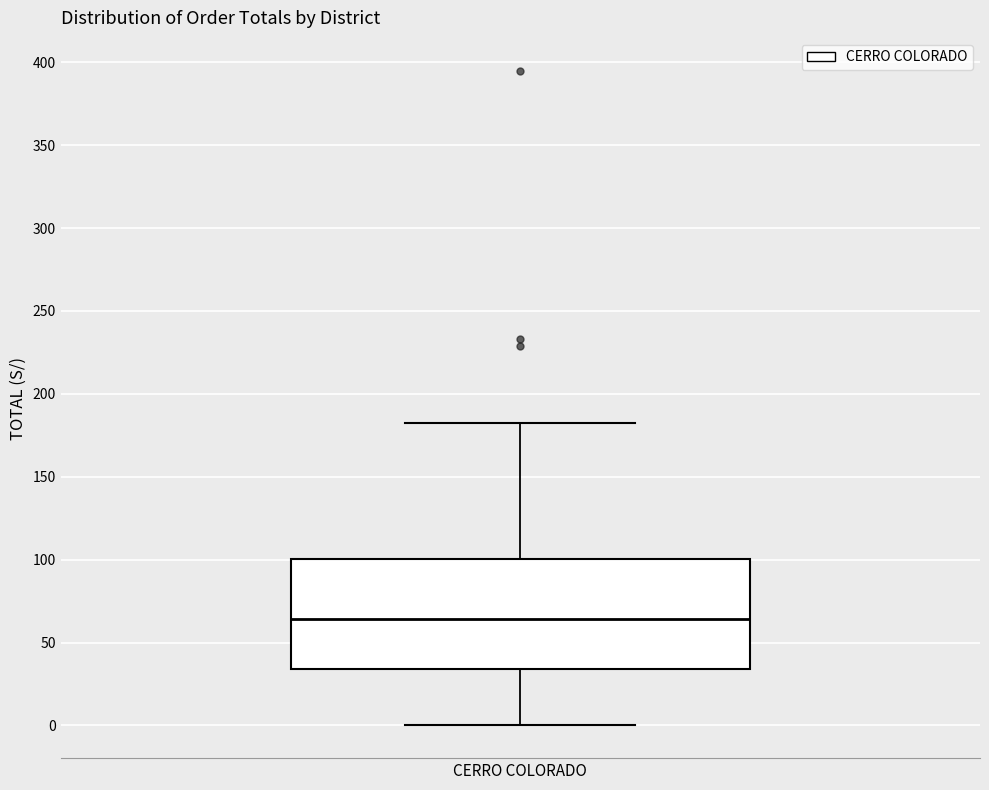

Where does the lower whisker of the box for CERRO COLORADO end on the y-axis? The values are not printed on the chart, so give them approximately, as read against the axis.

0